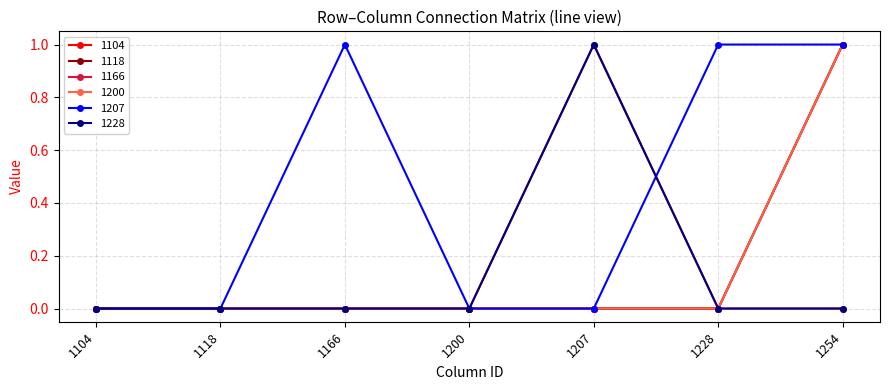

True or false: 1200 has a value of 1 at 1200.

False